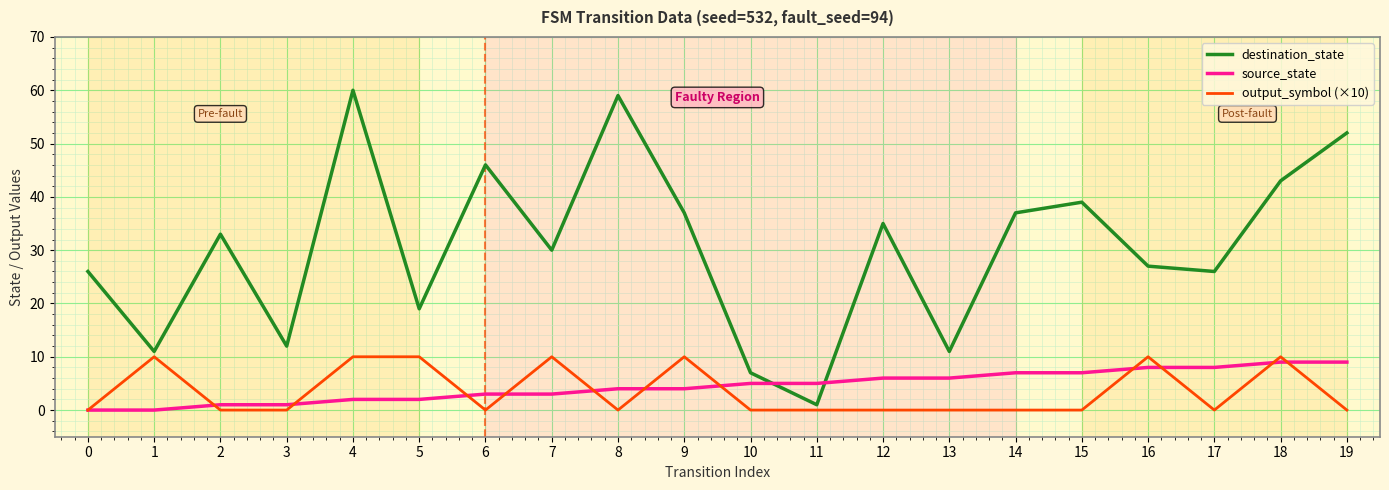

What is the sum of all output_symbol (×10) values?

70